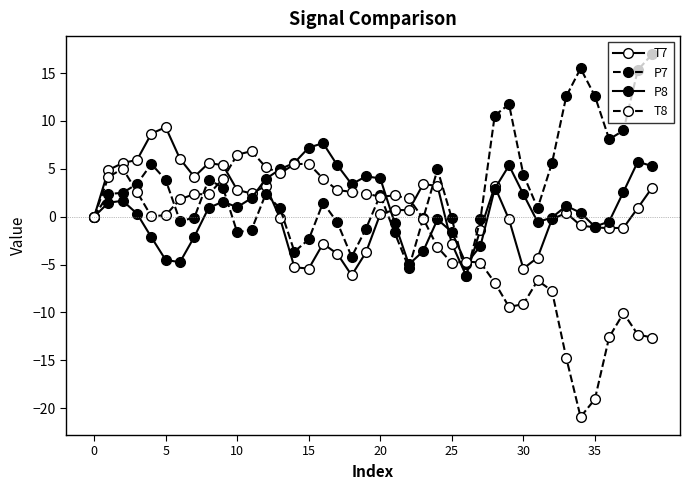

Does the chart have visible grid lines?

No